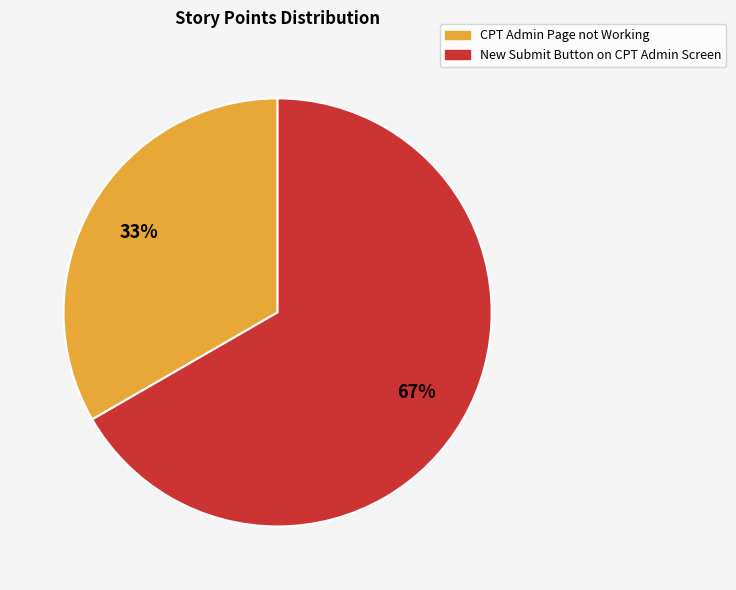

Is the sum of CPT Admin Page not Working and New Submit Button on CPT Admin Screen greater than half?

Yes